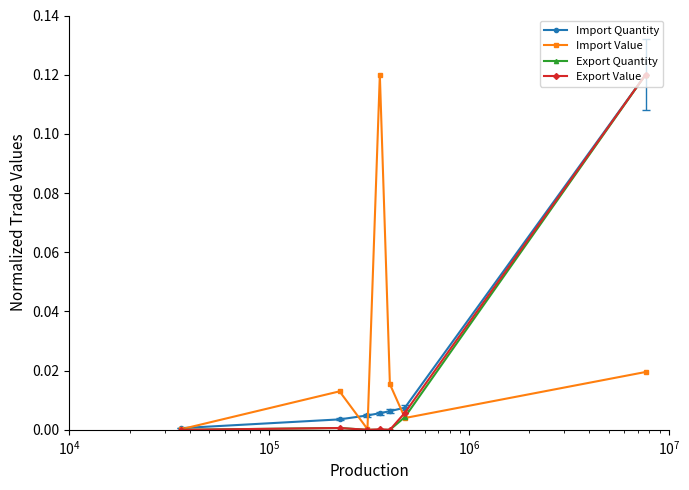

What are all the series names shown in the legend?

Import Quantity, Import Value, Export Quantity, Export Value